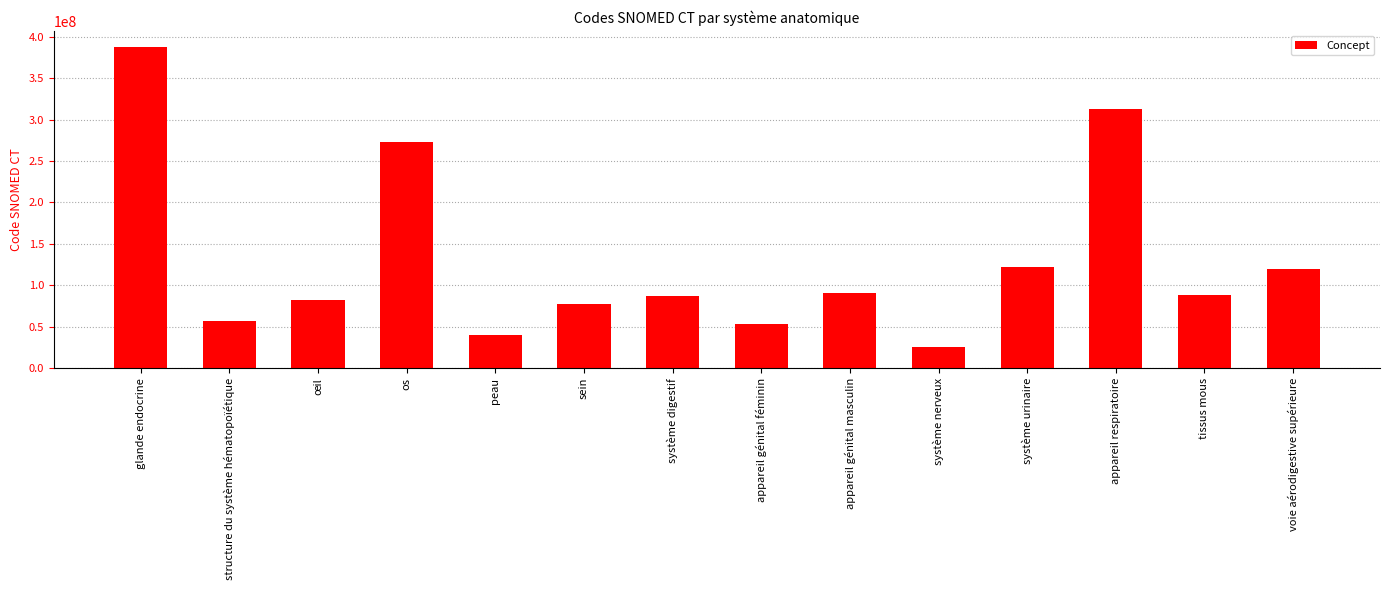

What is the approximate value at glande endocrine?

387910009